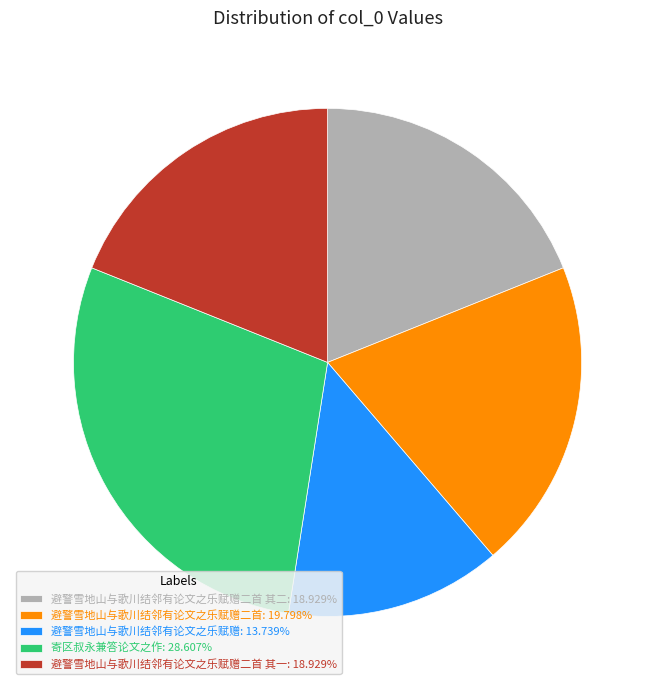

Does 寄区叔永兼答论文之作: 28.607% represent more than half of the total?

No